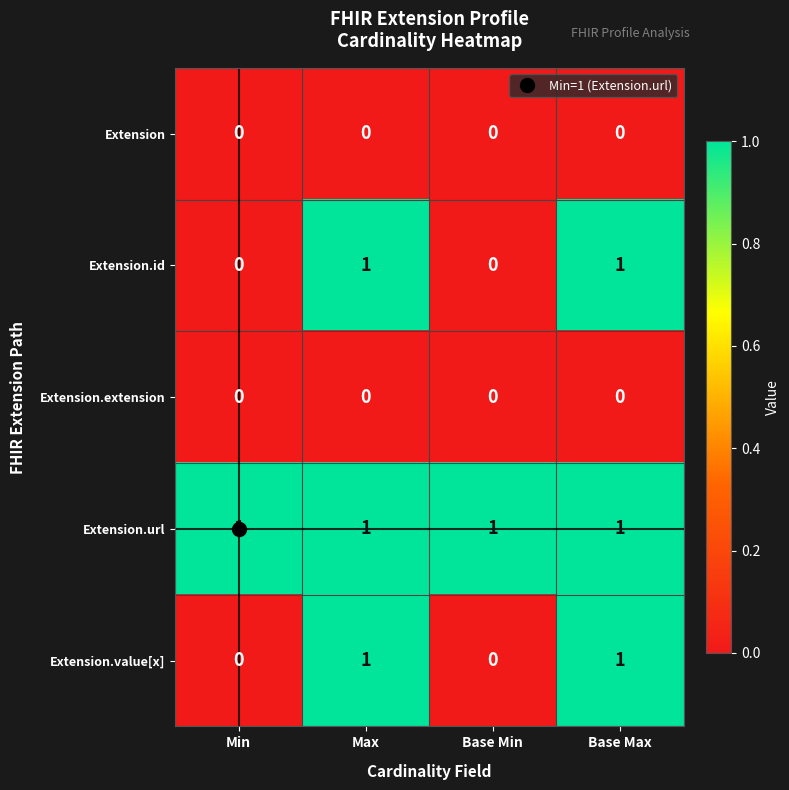

Which series has the largest total across all categories?

Extension.url